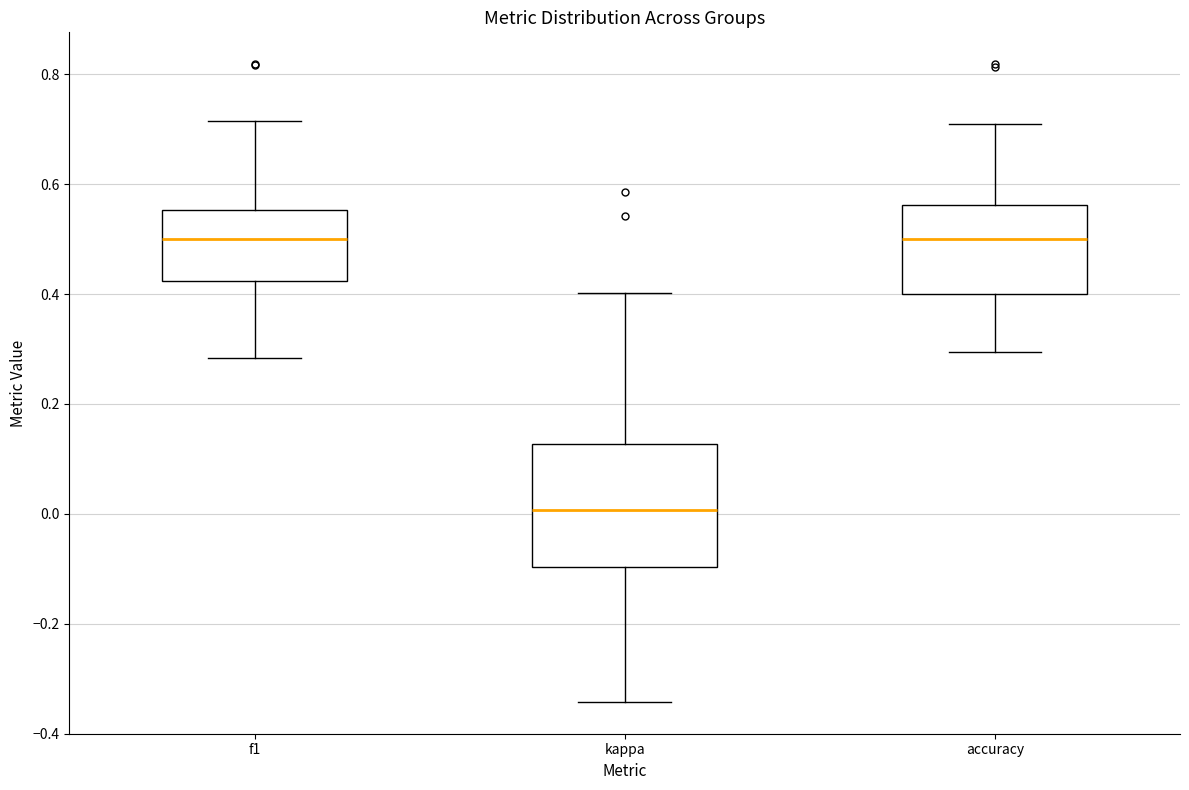

Comparing the boxes themselves (not the whiskers), which one is the tallest?

kappa